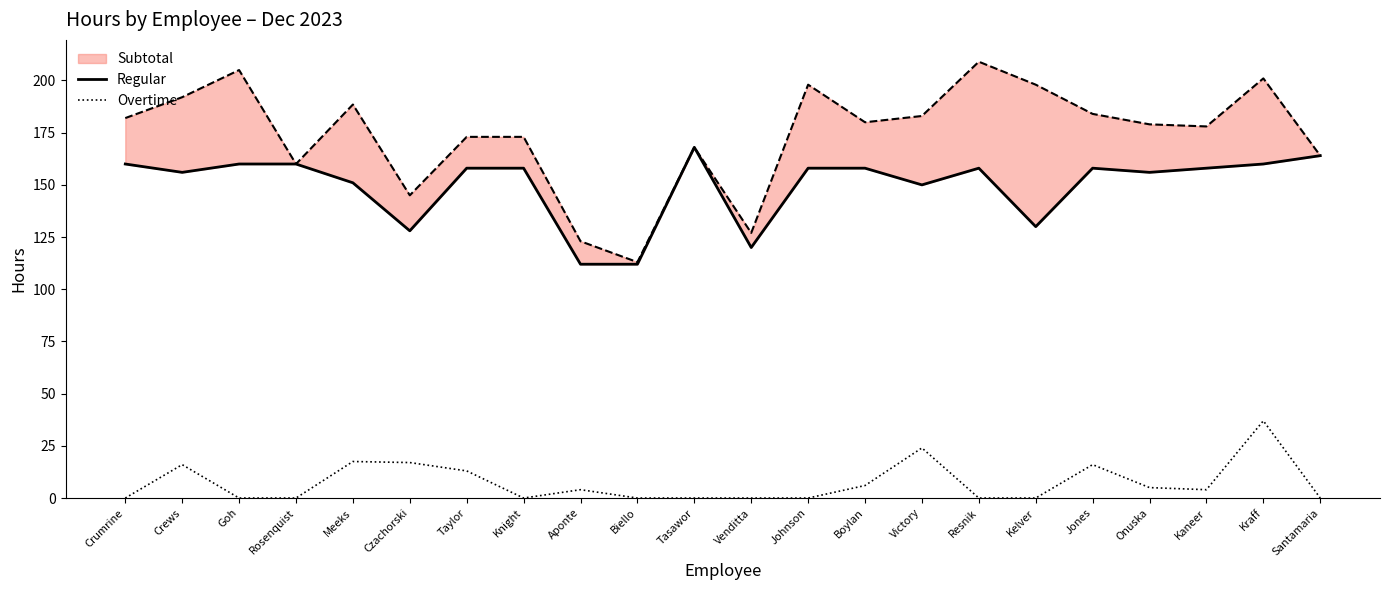

Rank the series by their average value, from lowest to highest.

Overtime, Regular